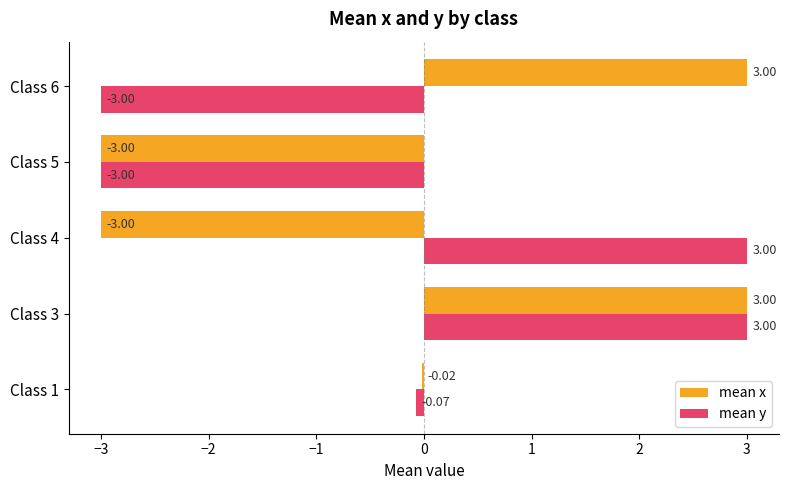

What is the difference between the maximum and second lowest values in the mean x series?

6.0